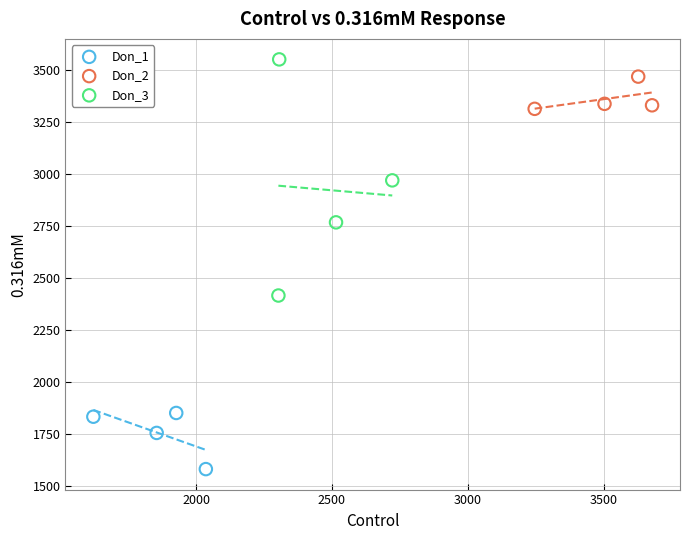

Which series has the largest Y range (max minus min)?

Don_3